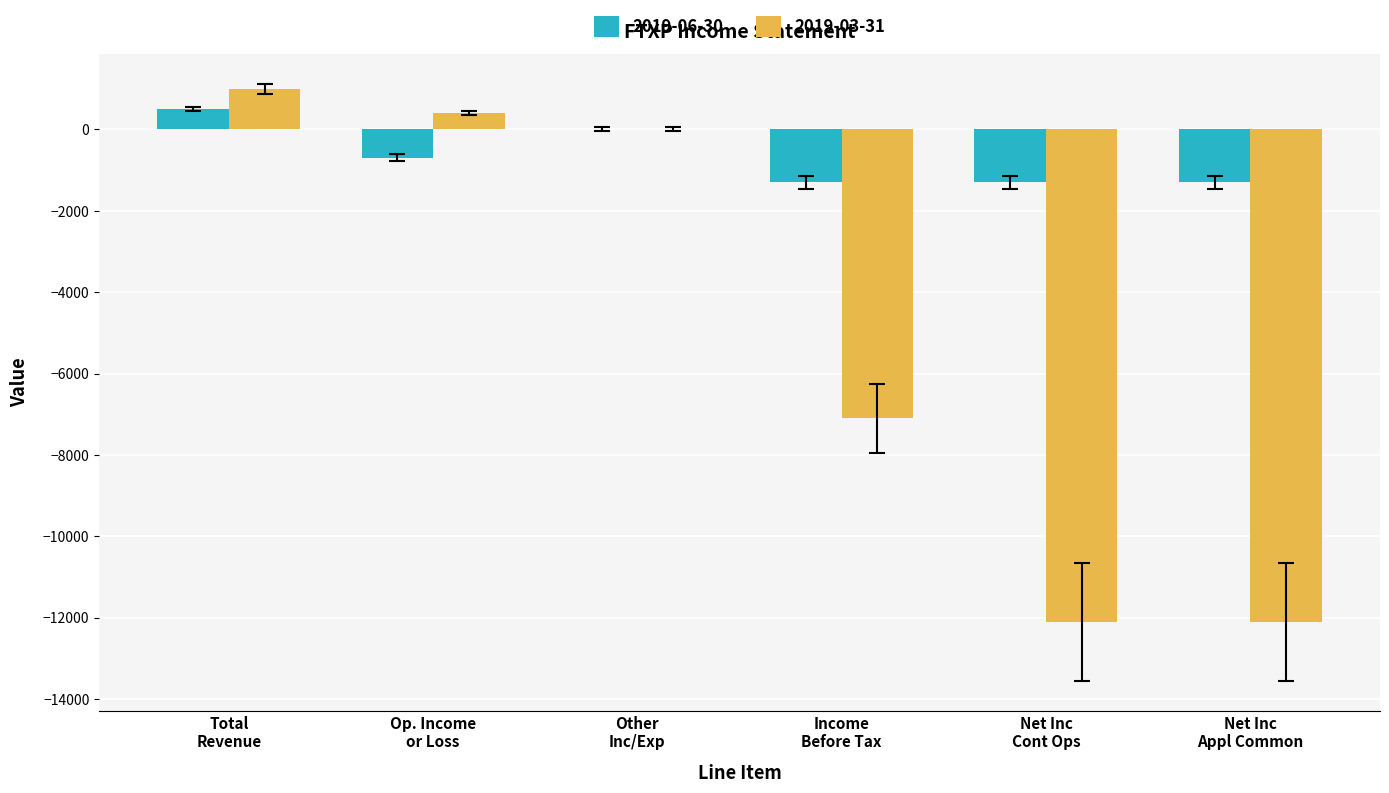

What is the sum of all 2019-03-31 values?

-29900